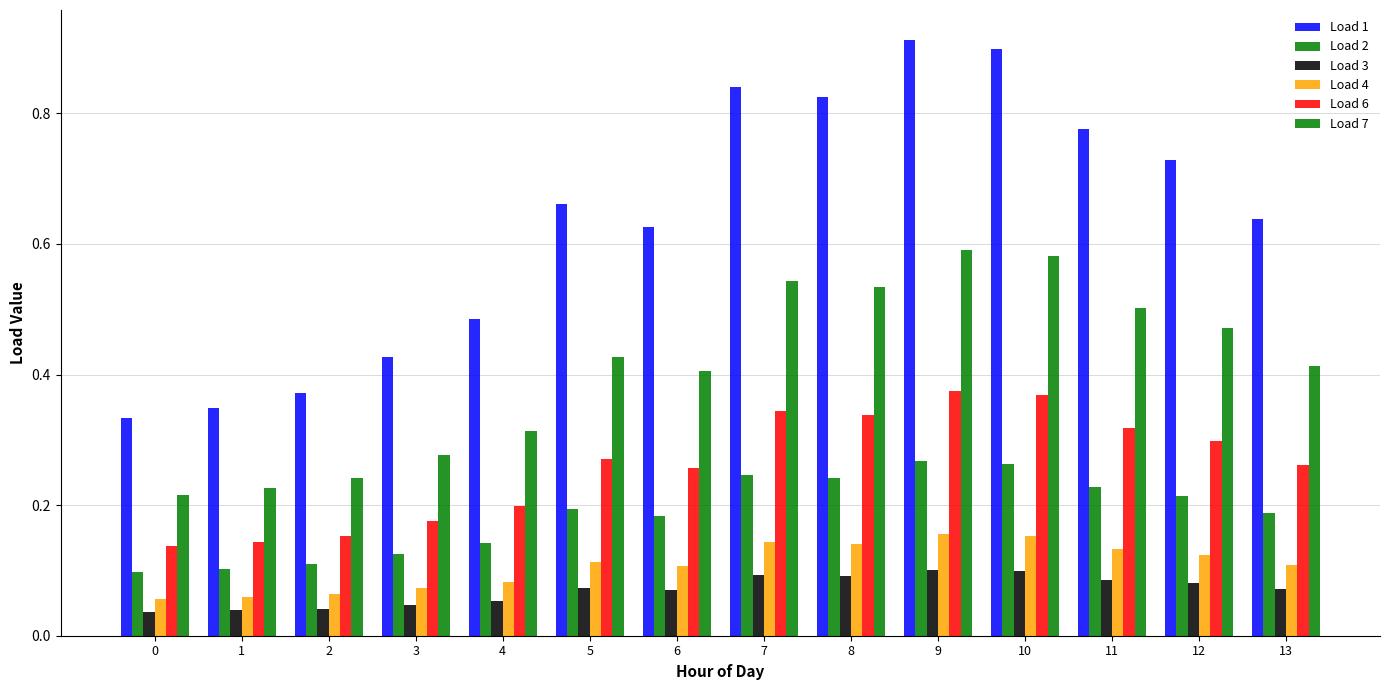

Does the chart contain any negative values?

No